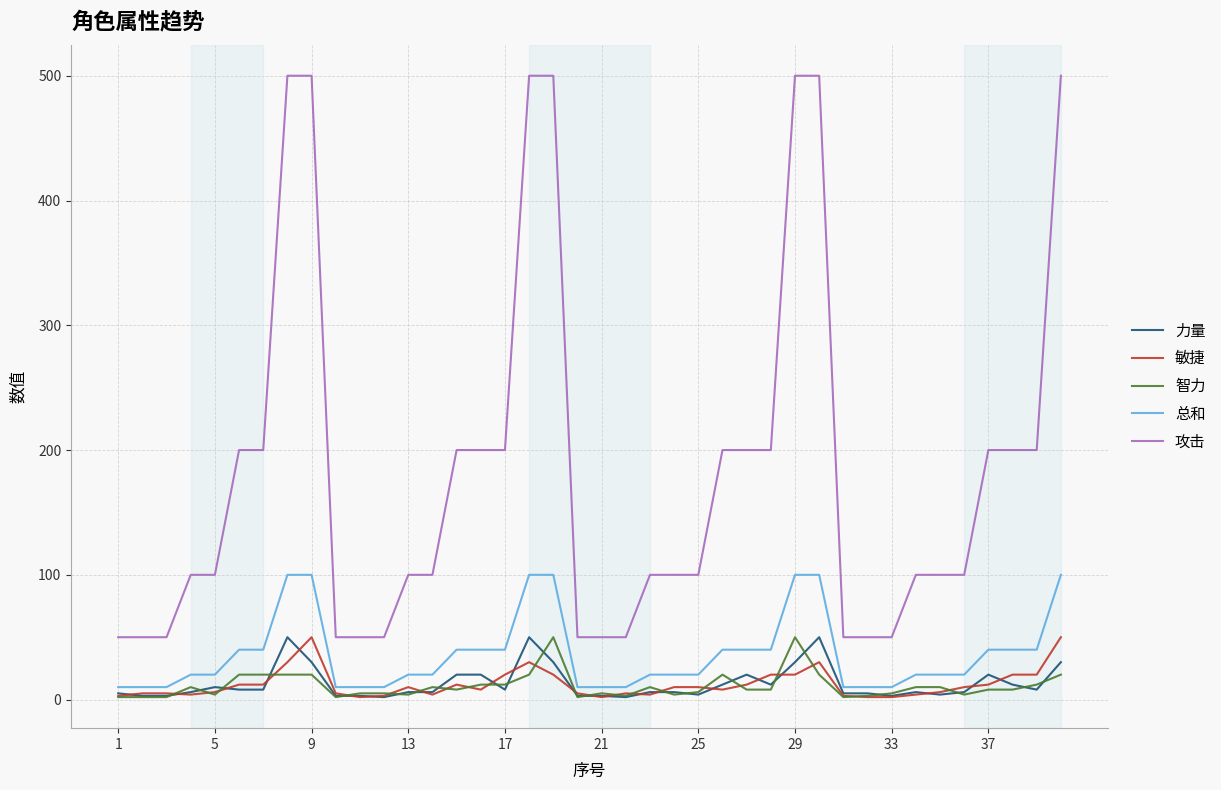

True or false: 智力 has more than 0 points higher than both neighbors.

True